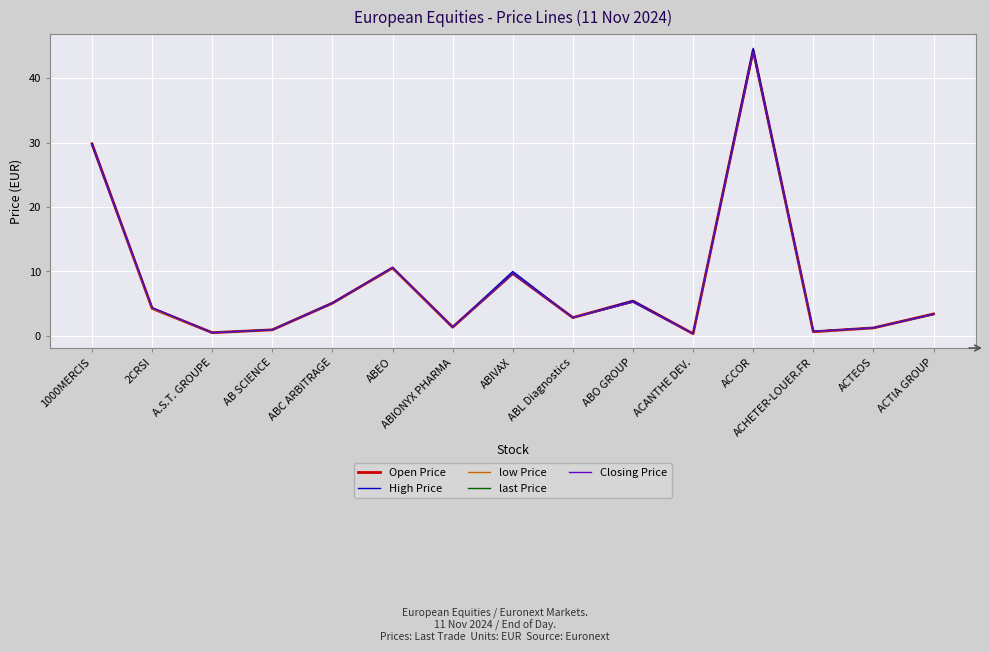

Does the chart display data point markers on the line(s)?

No